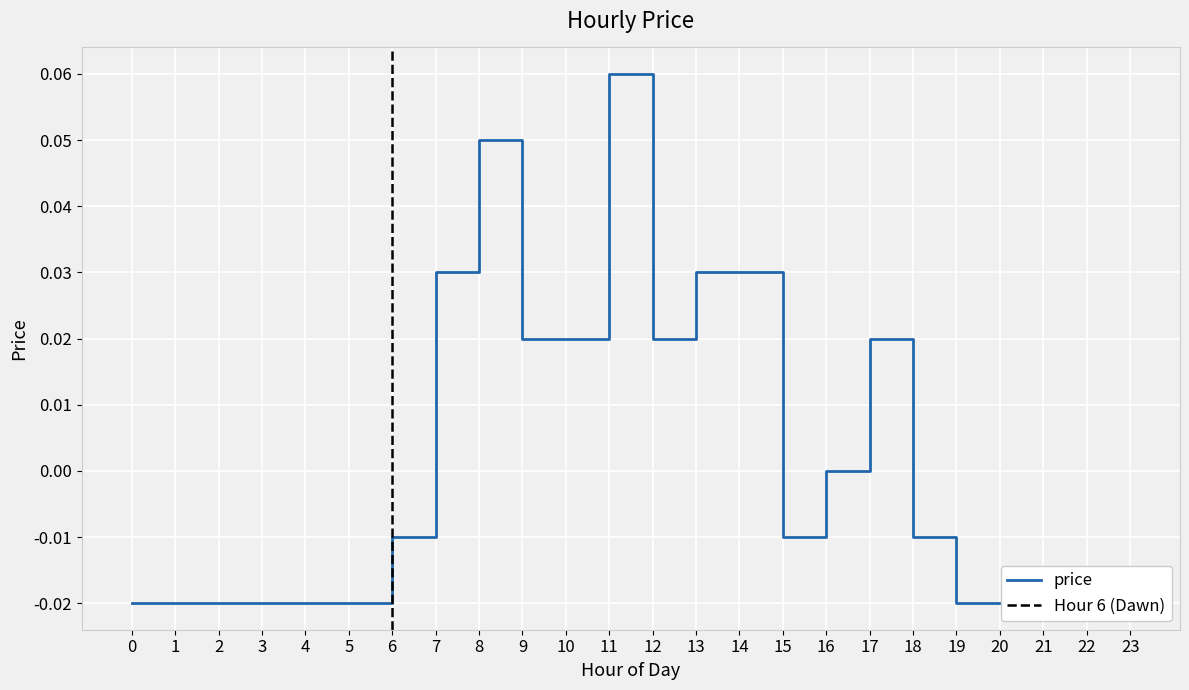

How many points are higher than both their immediate neighbors (excluding endpoints)?

3